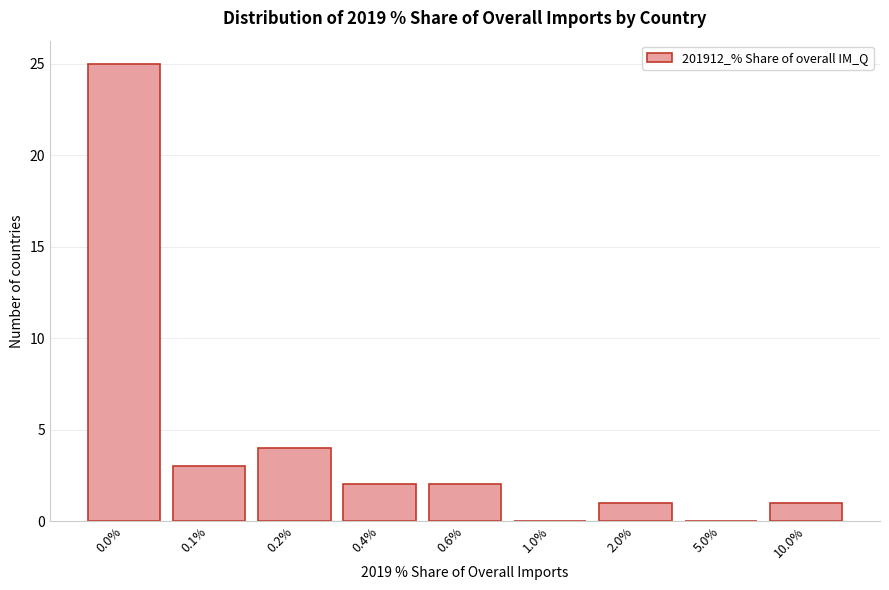

Reading right to left, transcribe all the data shown in this chart.

10.0%=1	5.0%=0	2.0%=1	1.0%=0	0.6%=2	0.4%=2	0.2%=4	0.1%=3	0.0%=25